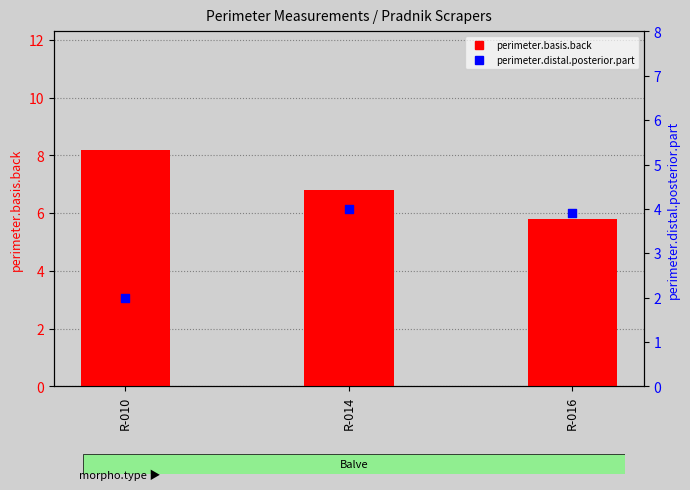

Which series has the largest total across all categories?

perimeter.basis.back